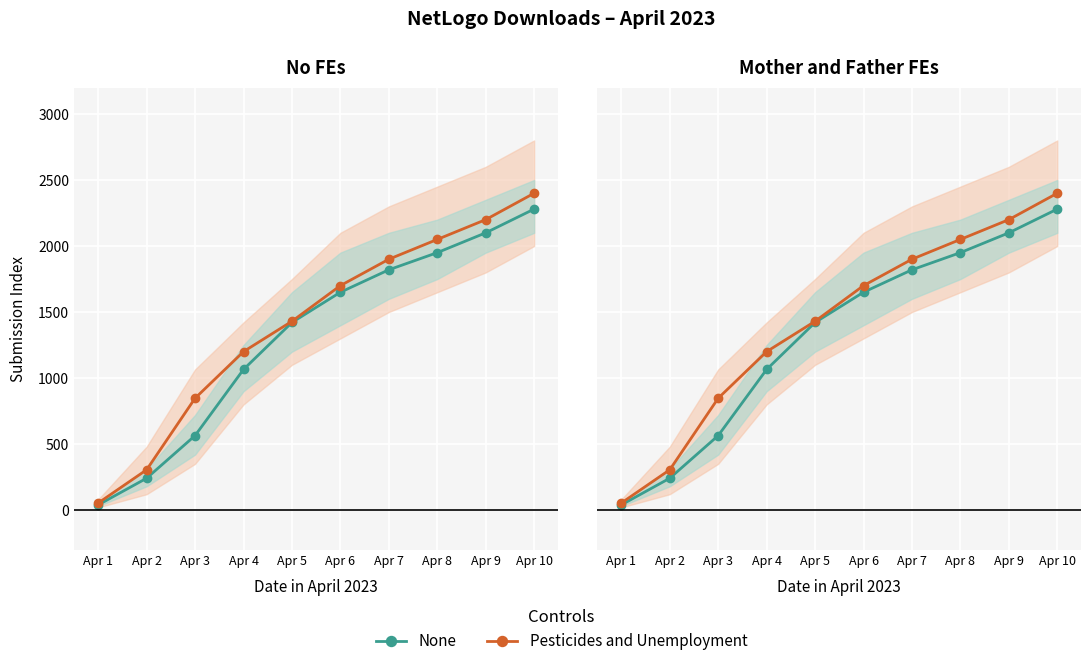

True or false: None has more than 2 points higher than both neighbors.

False